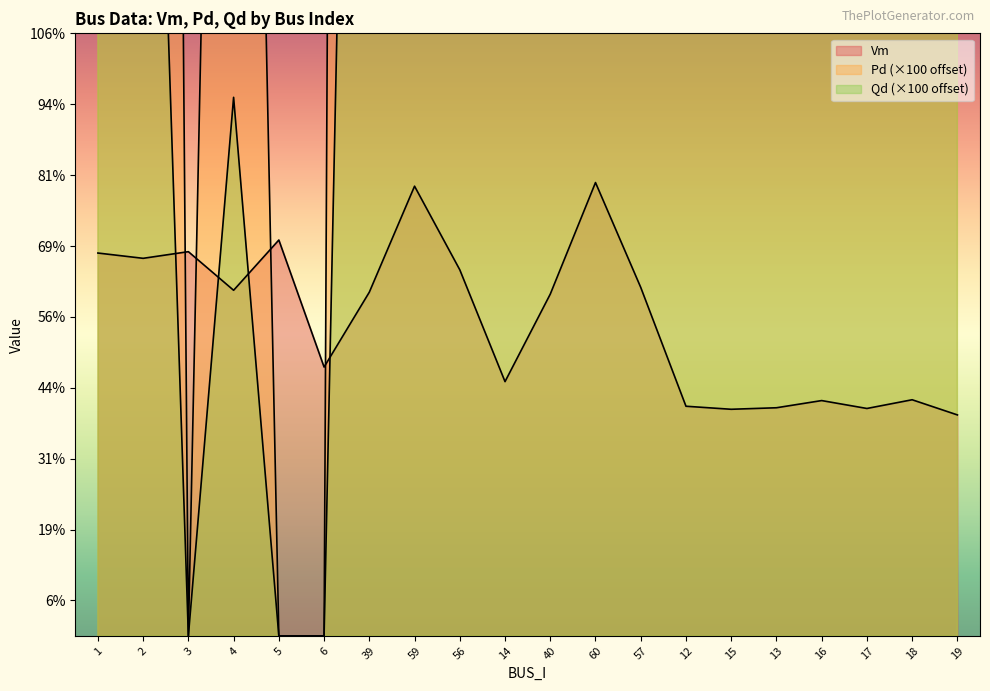

Which series has the widest spread of values?

Pd